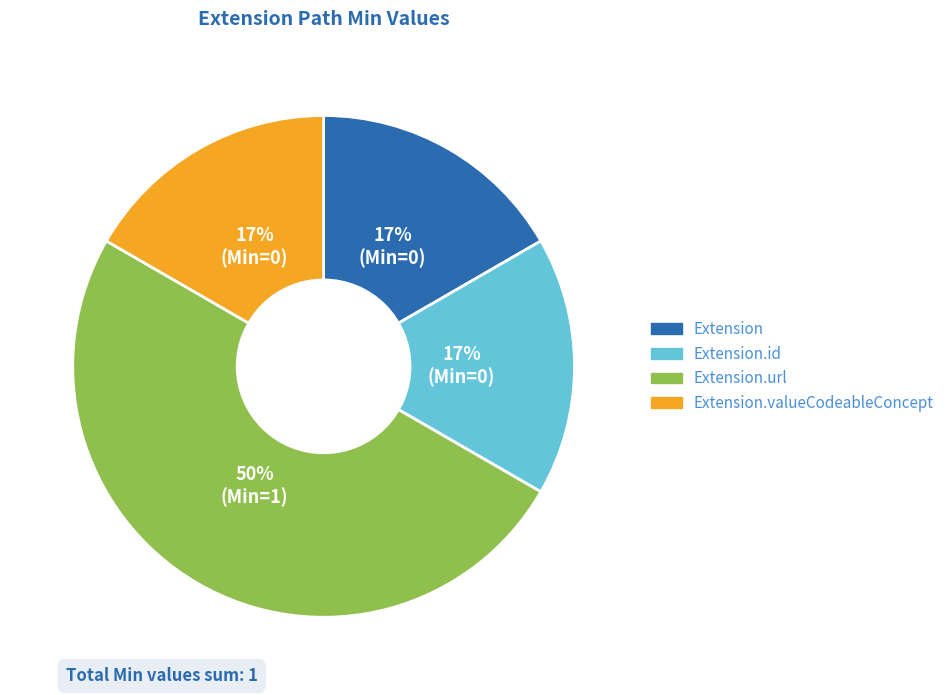

To the nearest percent, what is the average slice percentage?

25%